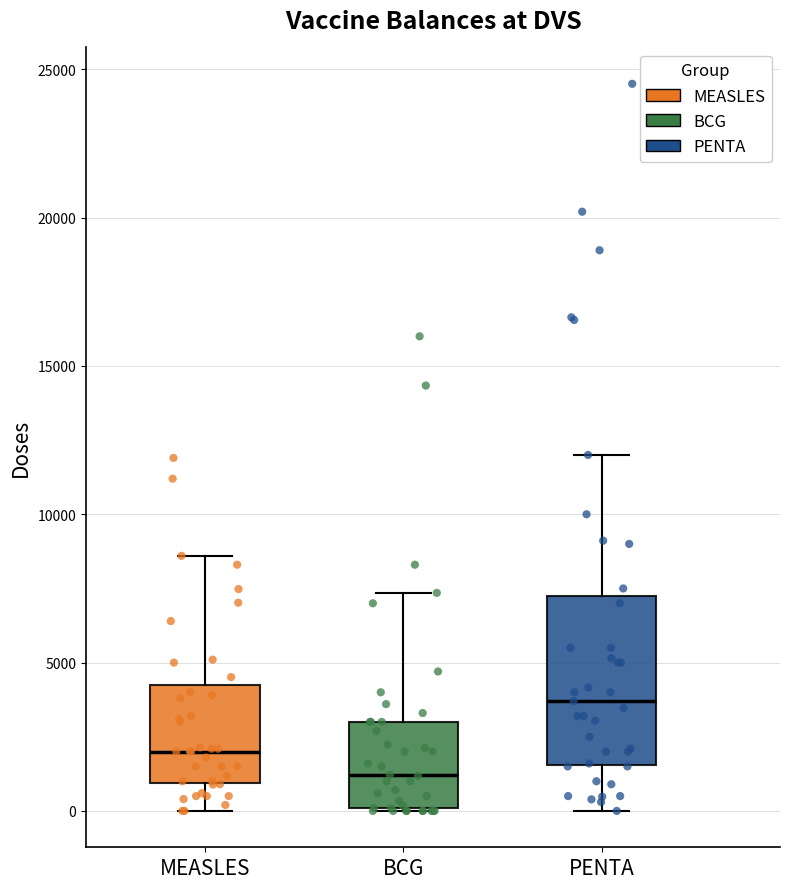

Which box is the tallest, from its lower edge to its upper edge?

PENTA